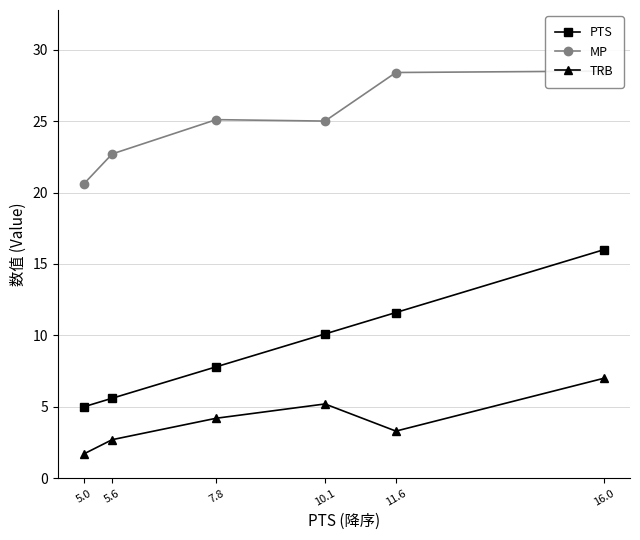

At 5.6, list the series in order from smallest to largest.

TRB, PTS, MP